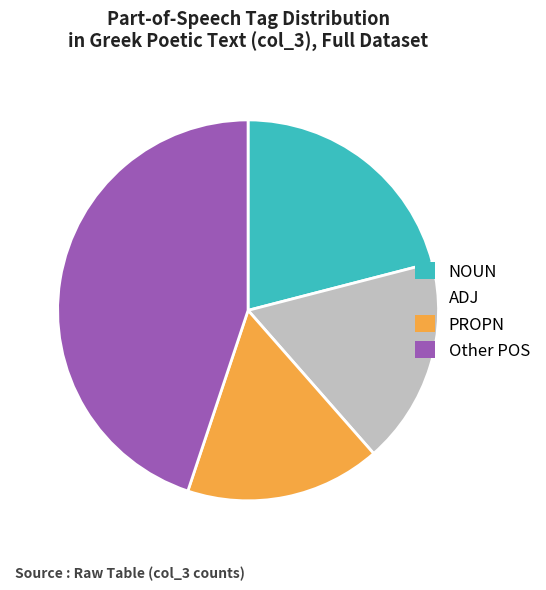

What is the ratio of the value at Other POS to the value at PROPN?

2.7